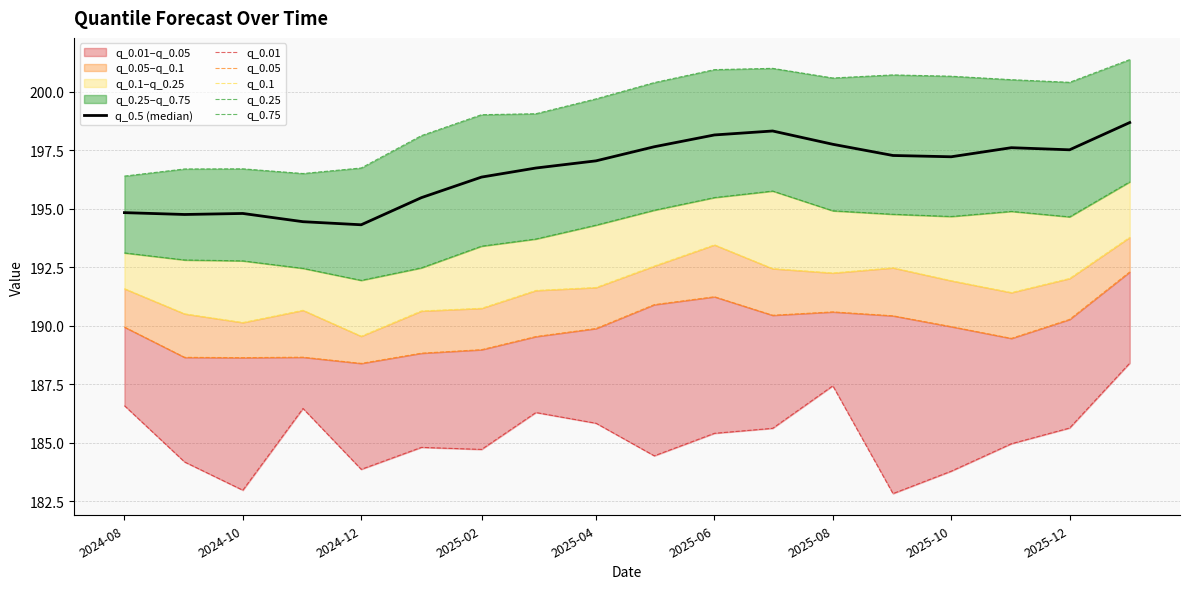

Reading left to right, transcribe all the data shown in this chart.

q_0.5 (median): 194.8	194.8	194.8	194.5	194.3	195.5	196.4	196.7	197.1	197.7	198.2	198.3	197.8	197.3	197.2	197.6	197.5	198.7
q_0.01: 186.6	184.2	183.0	186.5	183.9	184.8	184.7	186.3	185.8	184.4	185.4	185.6	187.4	182.8	183.8	185.0	185.6	188.4
q_0.05: 189.9	188.7	188.6	188.7	188.4	188.8	189.0	189.5	189.9	190.9	191.2	190.5	190.6	190.4	190.0	189.5	190.3	192.3
q_0.1: 191.6	190.5	190.1	190.7	189.6	190.6	190.8	191.5	191.6	192.6	193.5	192.4	192.3	192.5	191.9	191.4	192.0	193.8
q_0.25: 193.1	192.8	192.8	192.5	191.9	192.5	193.4	193.7	194.3	194.9	195.5	195.8	194.9	194.8	194.7	194.9	194.7	196.2
q_0.75: 196.4	196.7	196.7	196.5	196.7	198.1	199.0	199.1	199.7	200.4	201.0	201.0	200.6	200.7	200.7	200.5	200.4	201.4